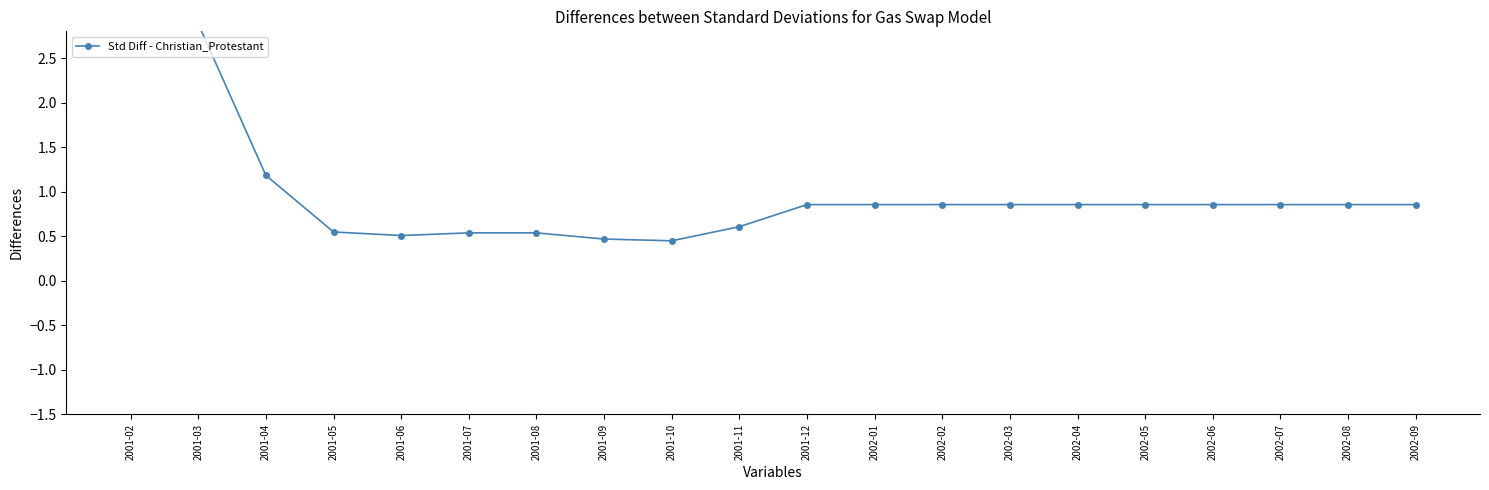

Reading left to right, extract all data points from this chart.

2001-02=3.7	2001-03=2.9	2001-04=1.2	2001-05=0.5	2001-06=0.5	2001-07=0.5	2001-08=0.5	2001-09=0.5	2001-10=0.4	2001-11=0.6	2001-12=0.9	2002-01=0.9	2002-02=0.9	2002-03=0.9	2002-04=0.9	2002-05=0.9	2002-06=0.9	2002-07=0.9	2002-08=0.9	2002-09=0.9